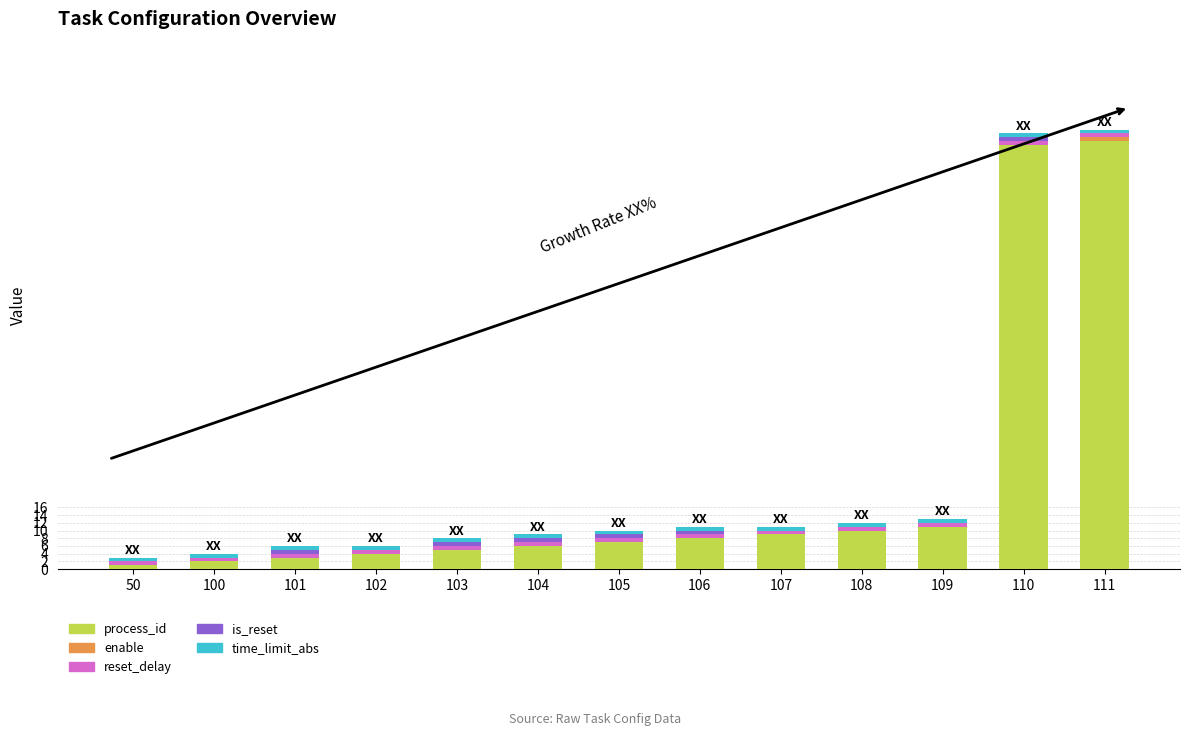

True or false: process_id has a value of 2 at 106.

False